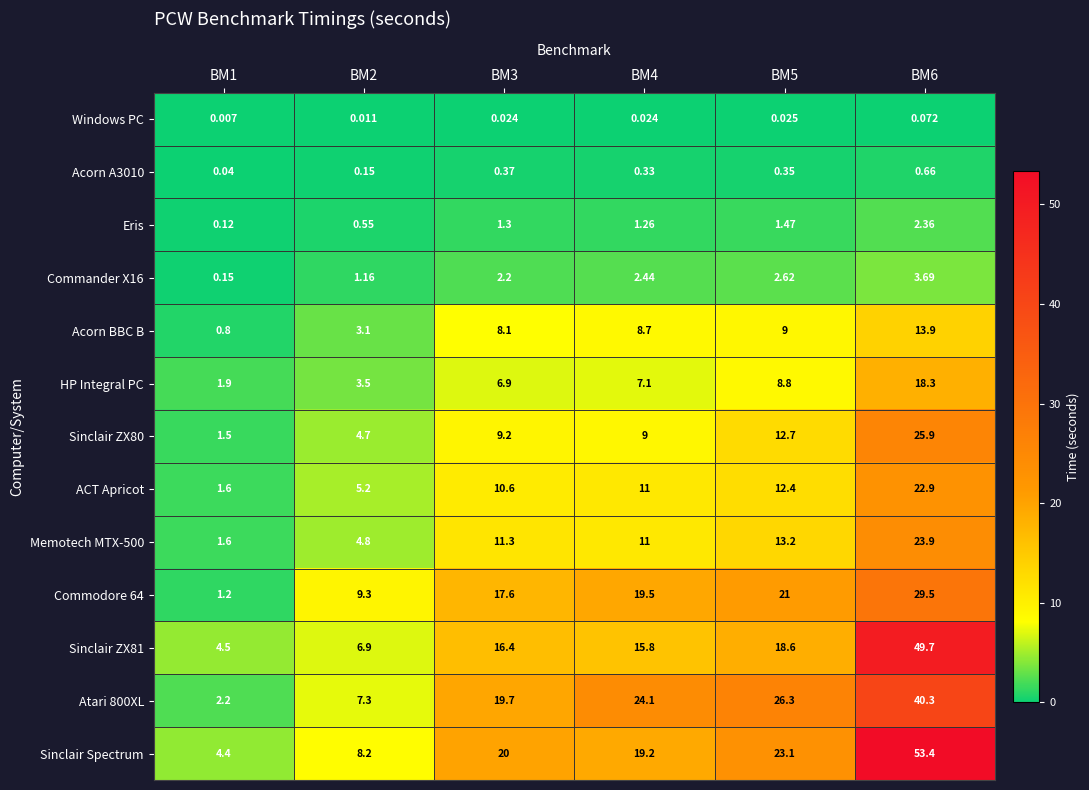

Is the value of Commander X16 at BM6 greater than the value of Eris at BM1?

Yes